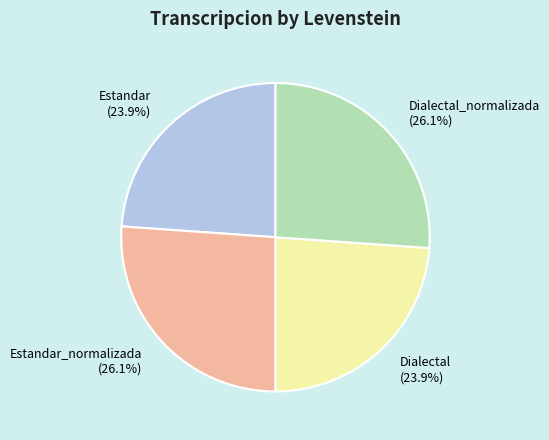

How many segments does this pie chart have?

4